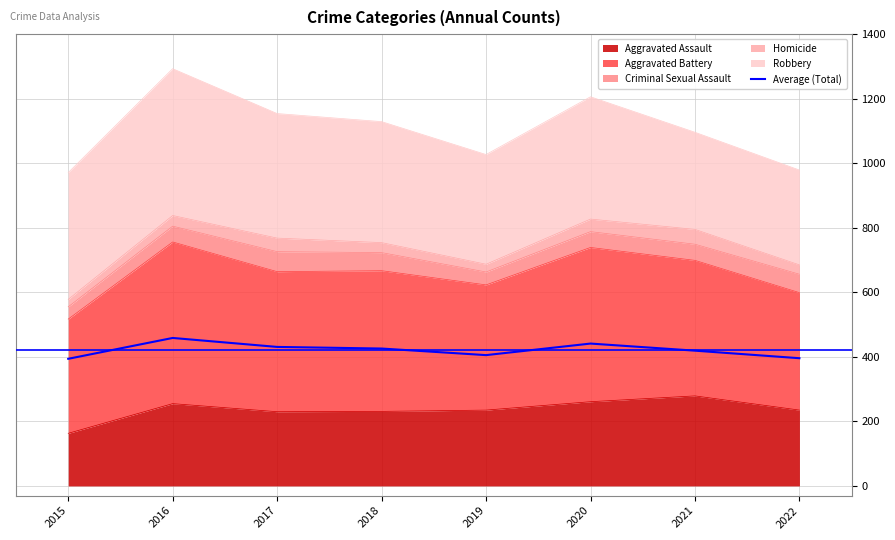

True or false: there are more than 1 points higher than both neighbors.

True